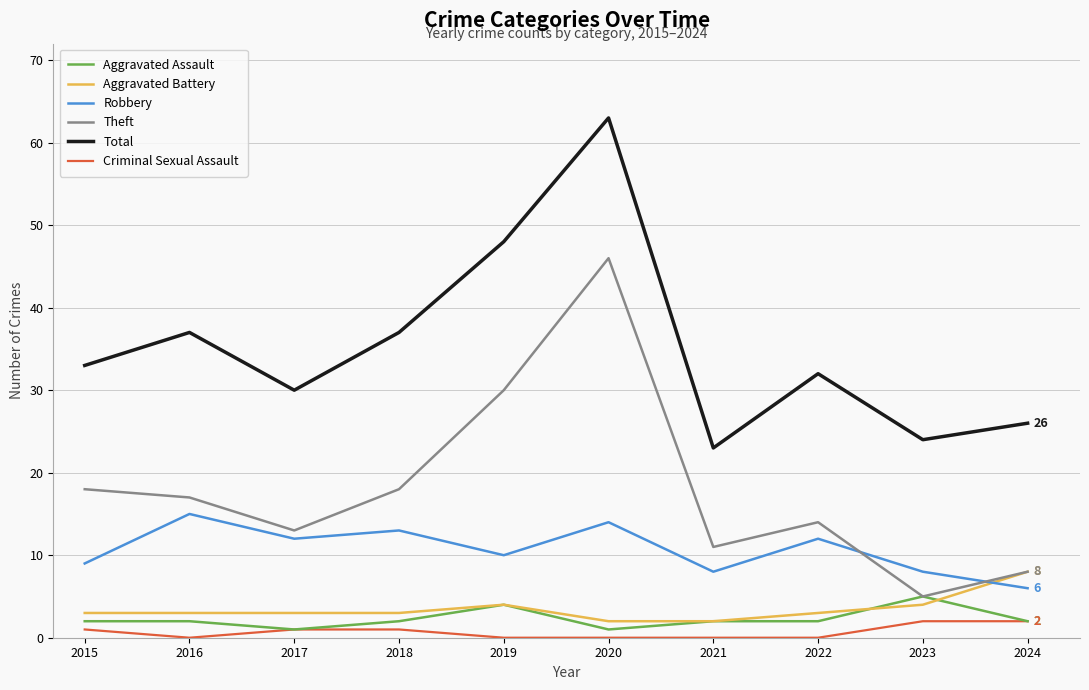

What is the sum of all Criminal Sexual Assault values?

7